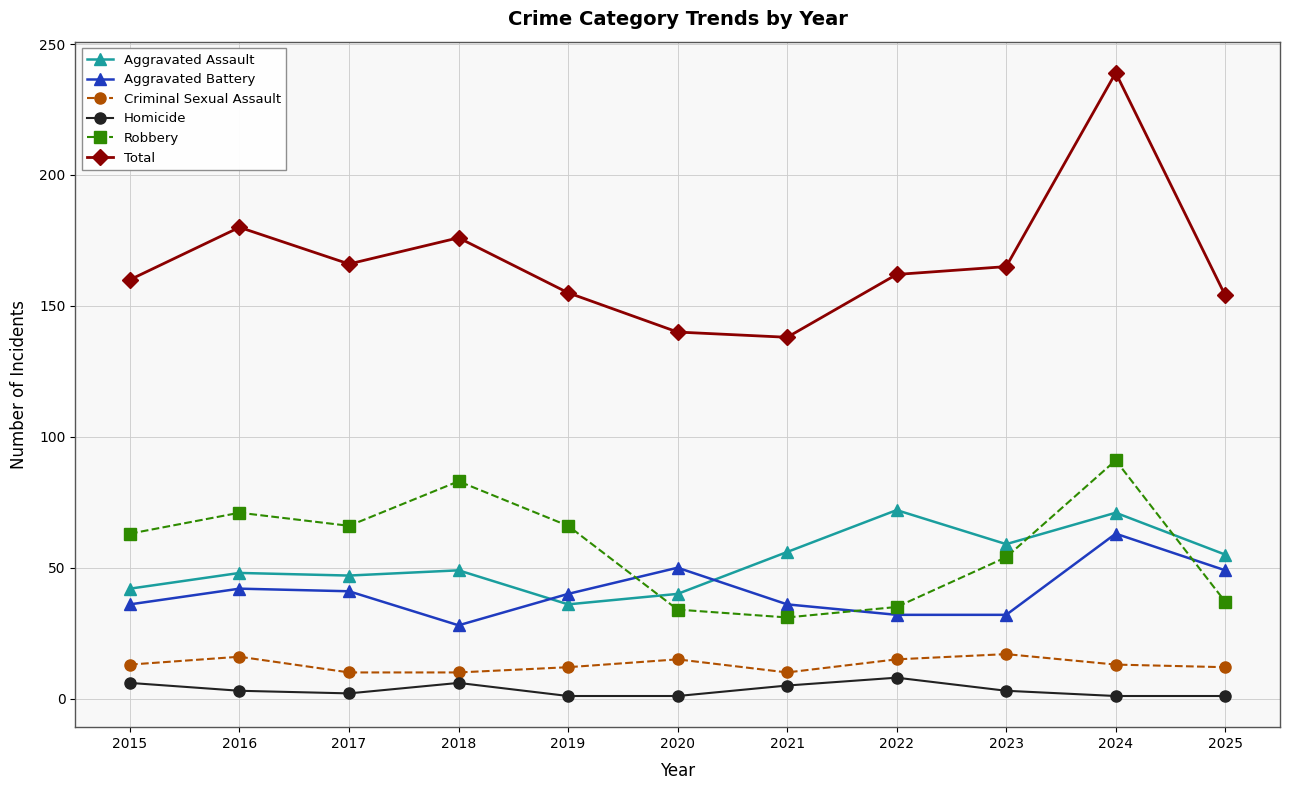

How many lines are shown in the chart?

6